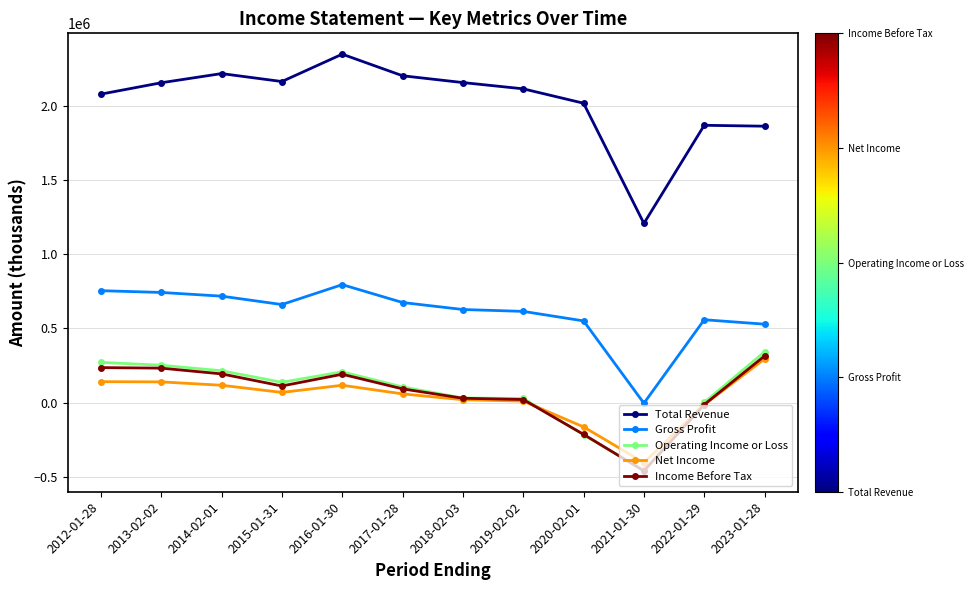

What is the highest value of the Gross Profit series?

795300